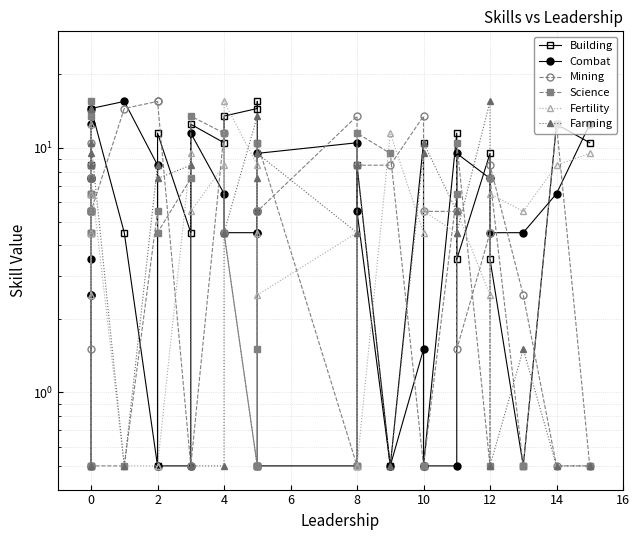

Reading left to right, what are all the values shown in this chart?

Building: 4.5	6.5	5.5	0.5	8.5	5.5	14.5	4.5	0.5	11.5	4.5	12.5	10.5	13.5	14.5	15.5	0.5	0.5	0.5	8.5	0.5	10.5	0.5	11.5	3.5	9.5	3.5	0.5	12.5	10.5
Combat: 3.5	7.5	2.5	12.5	7.5	2.5	14.5	15.5	8.5	0.5	0.5	11.5	6.5	4.5	4.5	5.5	4.5	9.5	10.5	5.5	0.5	1.5	0.5	0.5	9.5	7.5	4.5	4.5	6.5	12.5
Mining: 10.5	7.5	0.5	1.5	8.5	0.5	5.5	14.5	15.5	15.5	0.5	0.5	11.5	4.5	0.5	5.5	5.5	5.5	13.5	8.5	8.5	13.5	5.5	5.5	1.5	4.5	8.5	2.5	0.5	0.5
Science: 15.5	6.5	13.5	7.5	5.5	4.5	0.5	0.5	5.5	4.5	7.5	13.5	11.5	4.5	0.5	10.5	1.5	10.5	0.5	11.5	9.5	0.5	0.5	6.5	10.5	0.5	7.5	0.5	12.5	0.5
Fertility: 8.5	6.5	12.5	2.5	4.5	14.5	7.5	0.5	0.5	0.5	9.5	5.5	8.5	15.5	8.5	5.5	4.5	2.5	4.5	0.5	11.5	4.5	5.5	4.5	5.5	2.5	6.5	5.5	8.5	9.5
Farming: 0.5	7.5	7.5	14.5	8.5	9.5	10.5	0.5	8.5	7.5	8.5	0.5	0.5	4.5	13.5	5.5	7.5	9.5	4.5	8.5	0.5	9.5	10.5	5.5	4.5	15.5	0.5	1.5	0.5	0.5